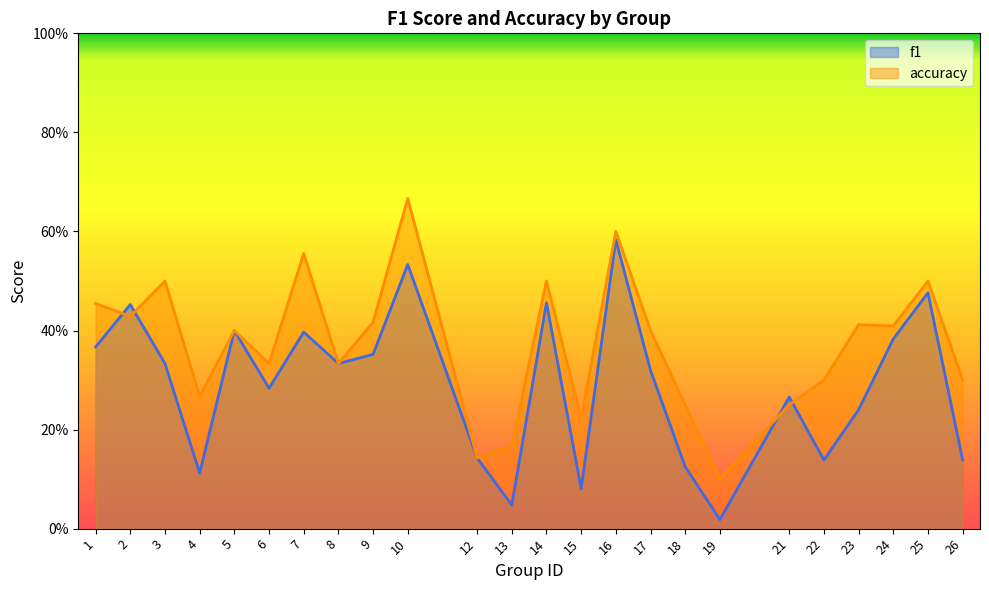

At 19, list the series in order from smallest to largest.

f1, accuracy